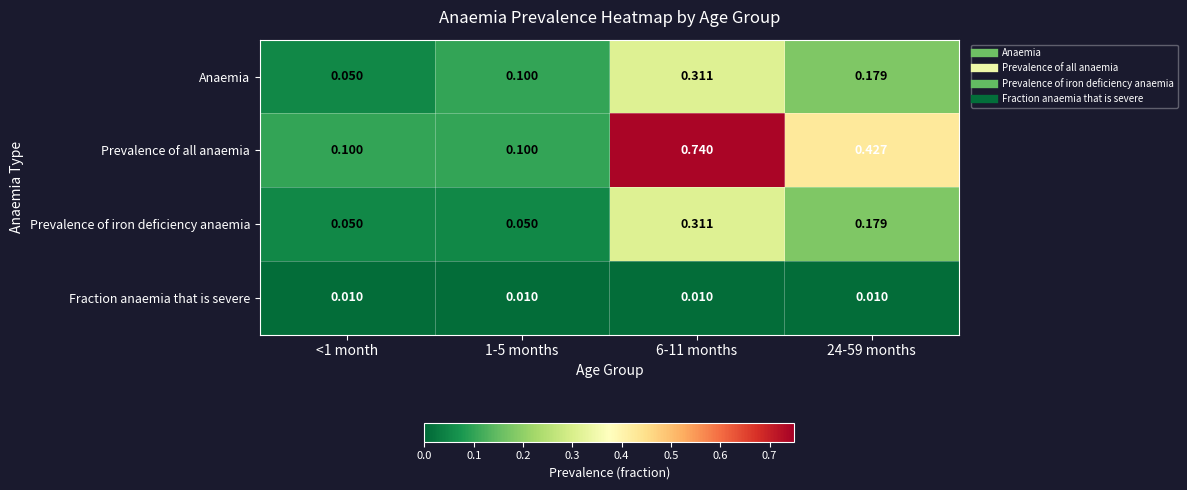

Which series changed the most between 6-11 months and 24-59 months?

Prevalence of all anaemia